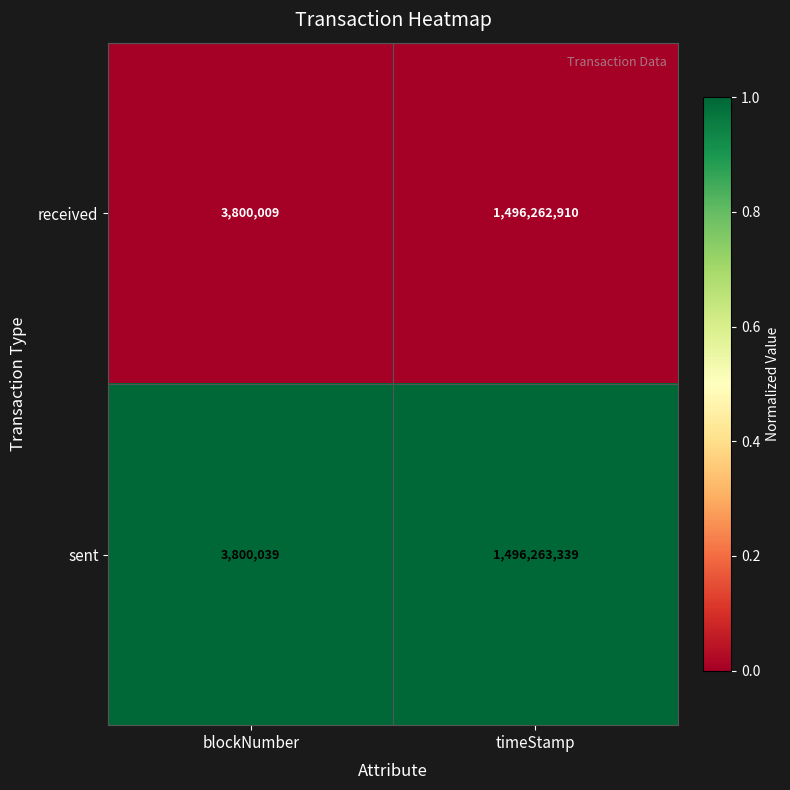

Rank the series by their maximum value, from lowest to highest.

received, sent